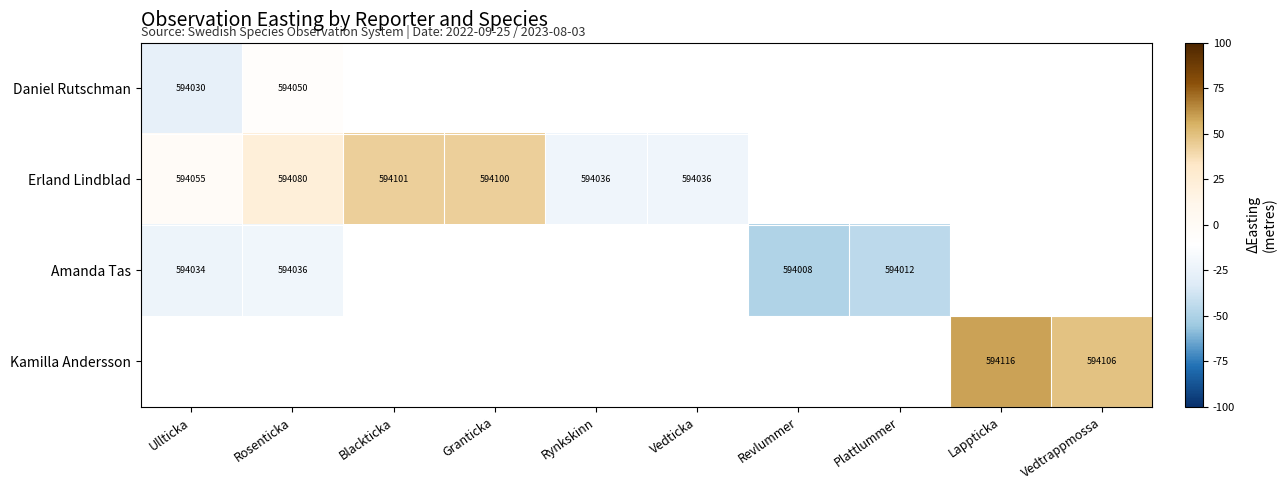

Is the value of Amanda Tas at Plattlummer greater than the value of Erland Lindblad at Ullticka?

No